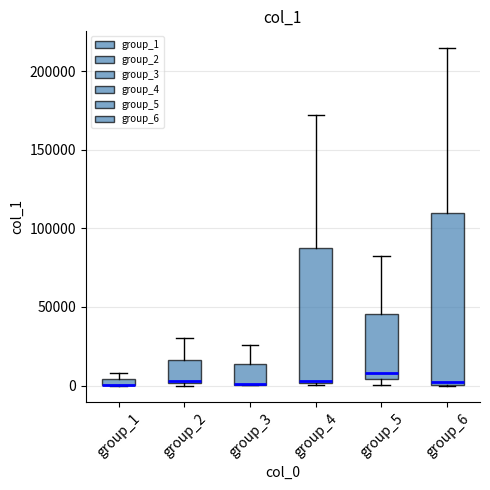

Where does the upper whisker of the box for group_2 end on the y-axis? The values are not printed on the chart, so give them approximately, as read against the axis.

30000